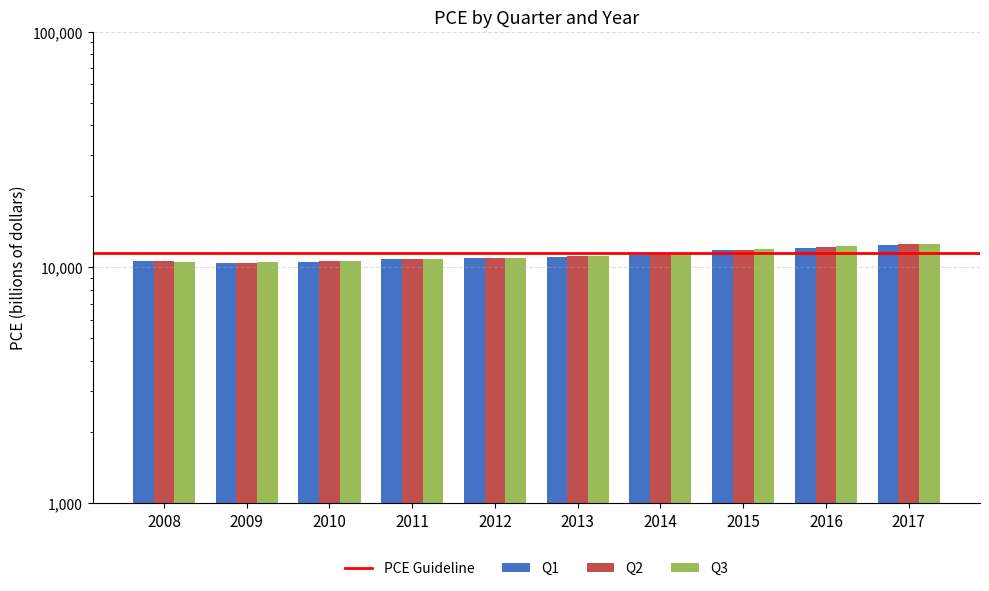

How many values in the Q2 series exceed 11122?

5